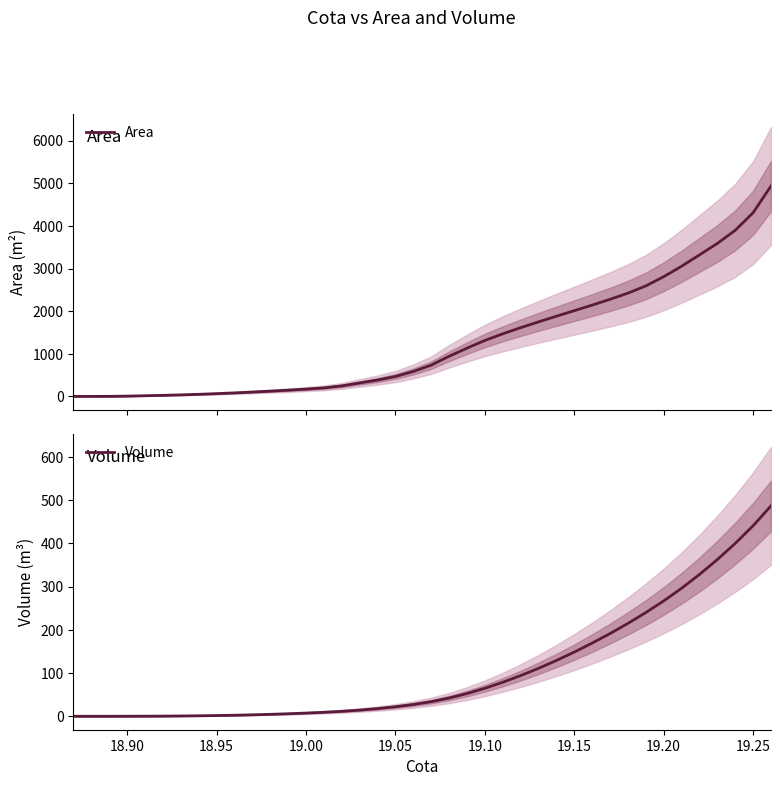

What is the highest value of the Area series?

4934.7